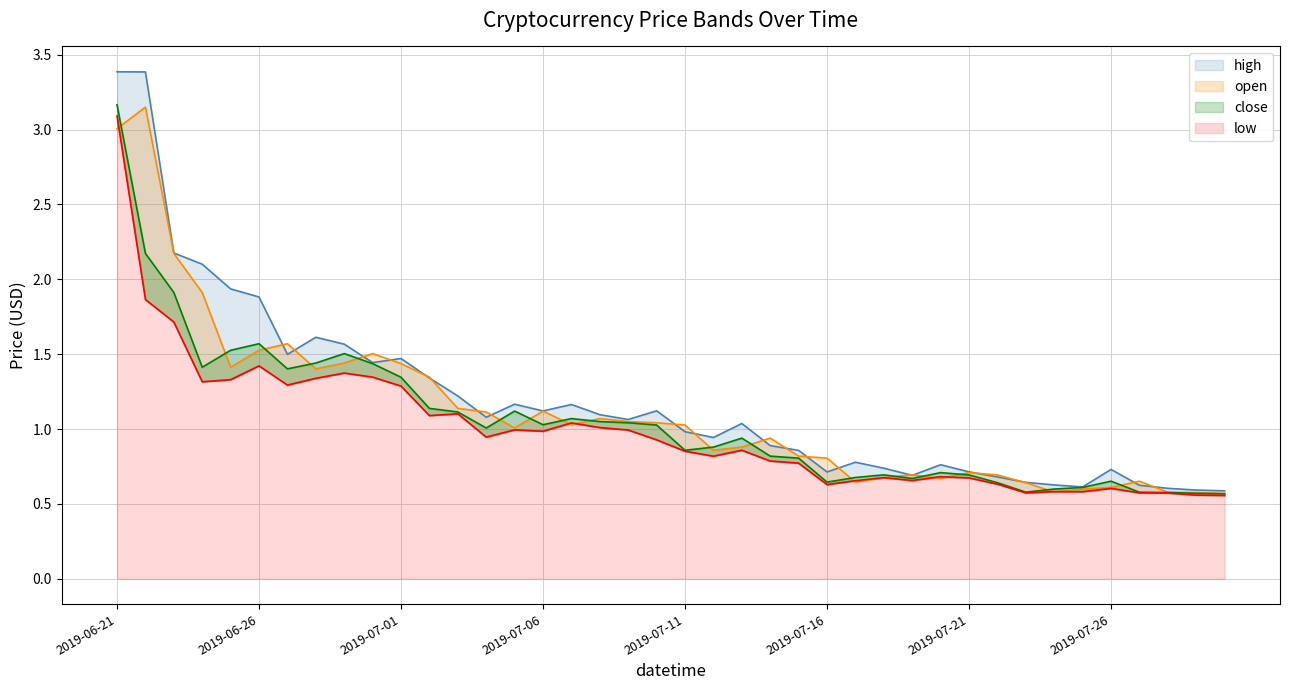

Rank the series at 2019-07-06 from highest to lowest value.

high_line, open_line, close_line, low_line